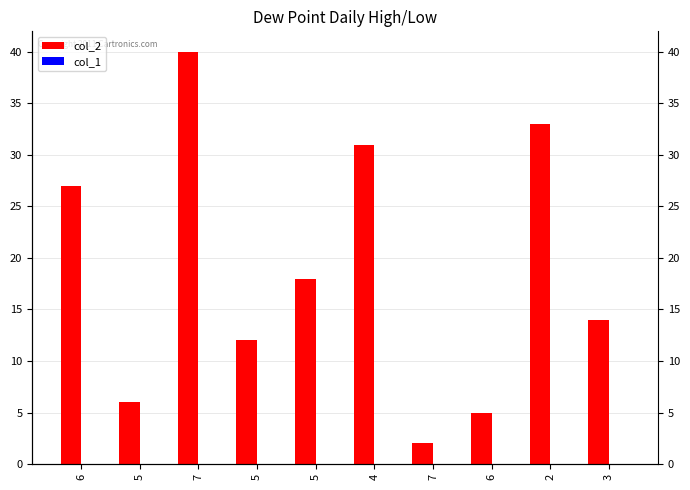

Reading left to right, extract all data points from this chart.

col_2: 27	6	40	12	18	31	2	5	33	14
col_1: 0	0	0	0	0	0	0	0	0	0